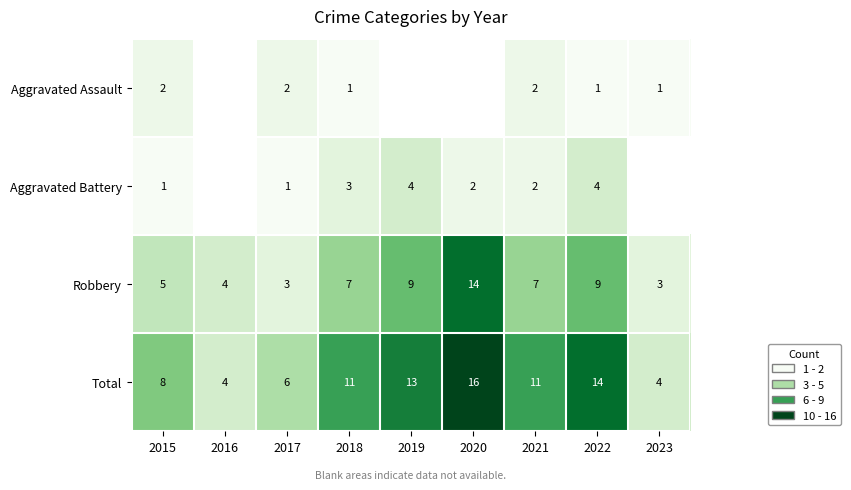

At 2015, list the series in order from smallest to largest.

Aggravated Battery, Aggravated Assault, Robbery, Total